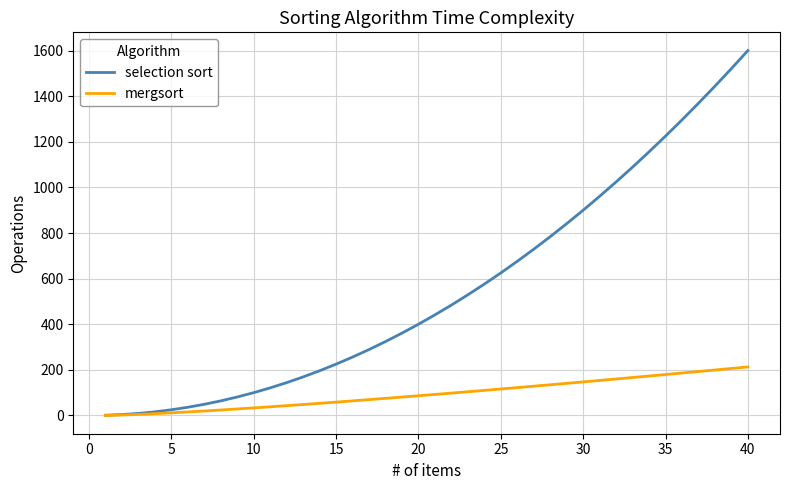

Rank the series by their maximum value, from lowest to highest.

mergsort, selection sort